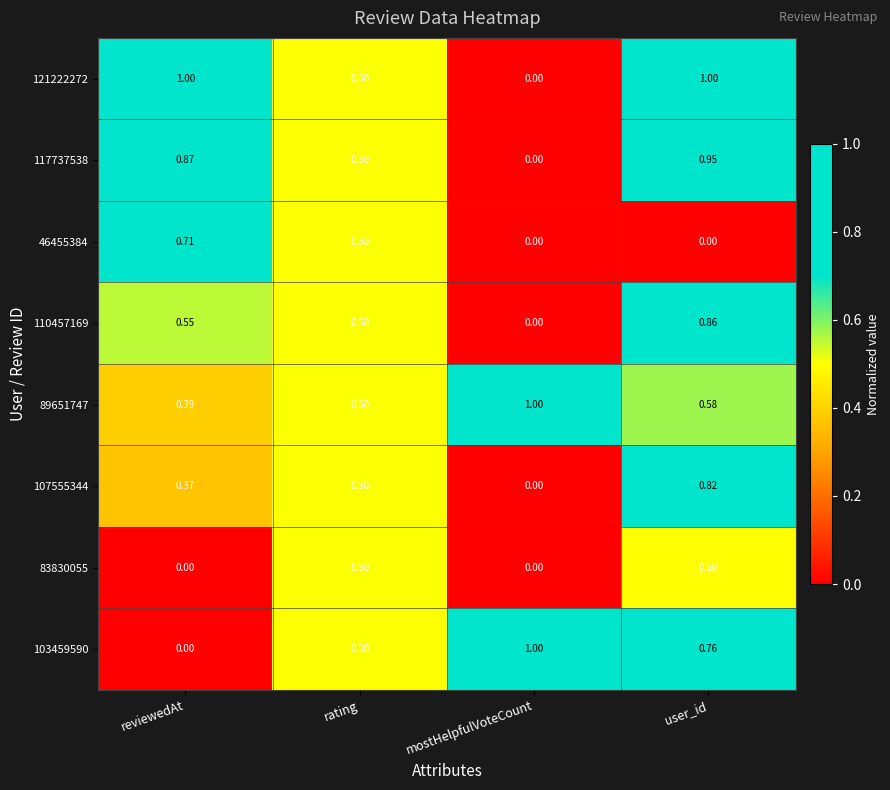

What is the difference between the highest and lowest values at mostHelpfulVoteCount?

1.0